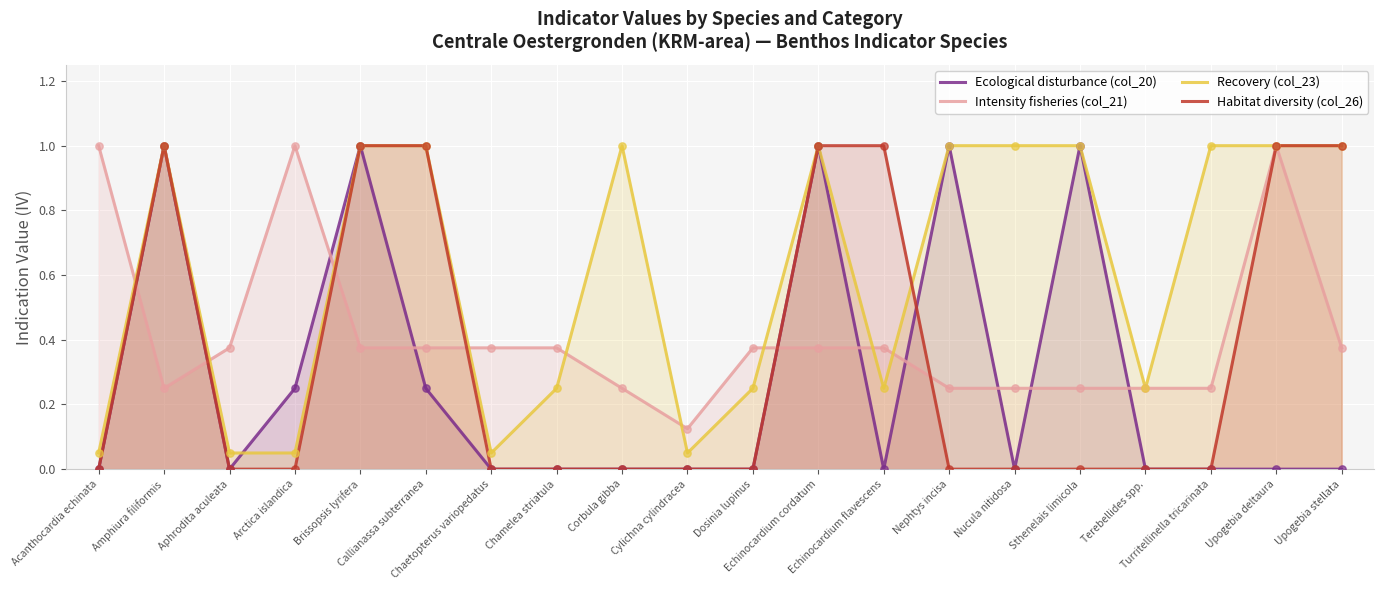

Which series has the largest total across all categories?

Recovery (col_23)